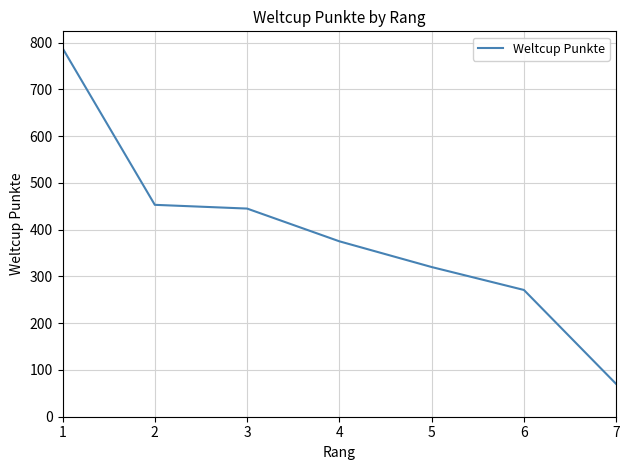

Count the number of categories in the chart.

7